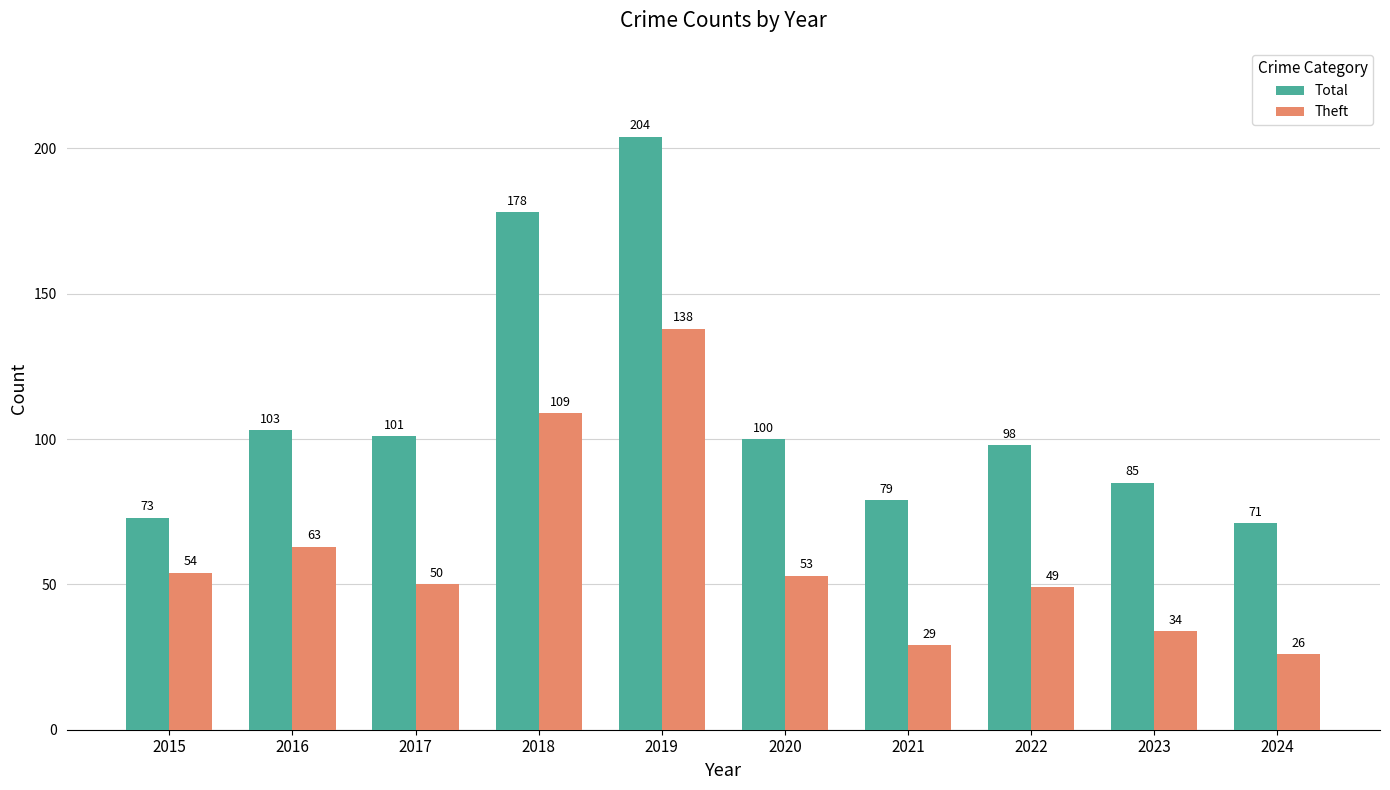

Is it true that Theft equals 26 at 2016?

False